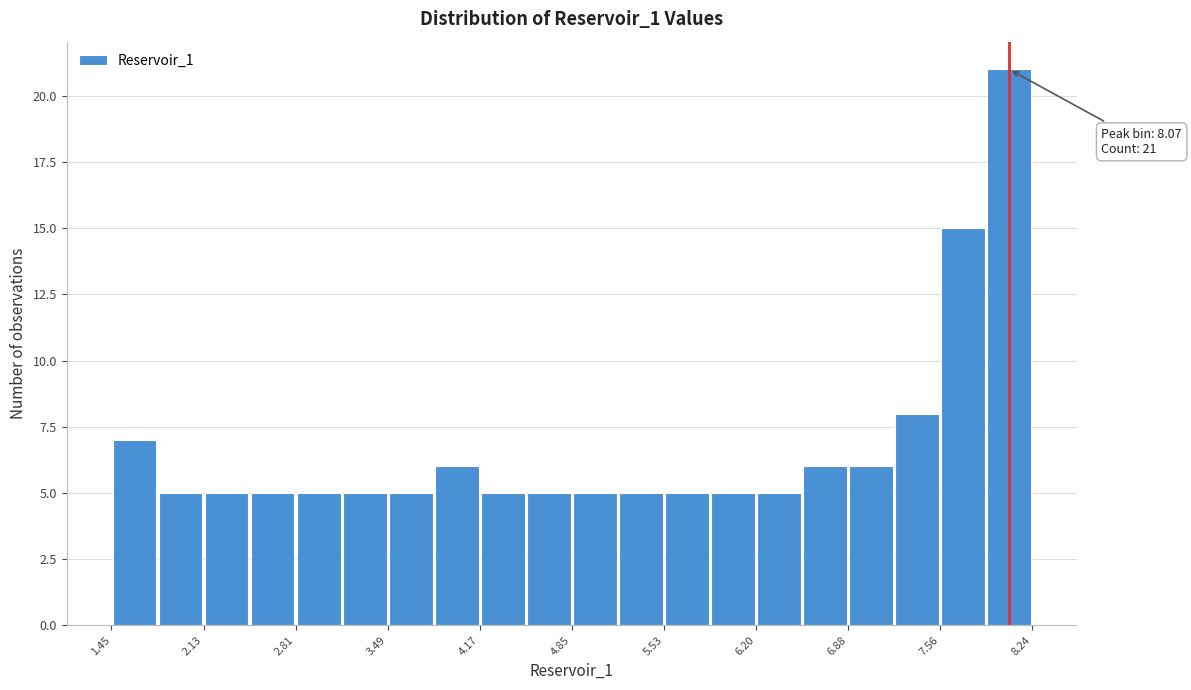

Read against the x-axis, roughly where is the centre of the tallest bar?

8.1